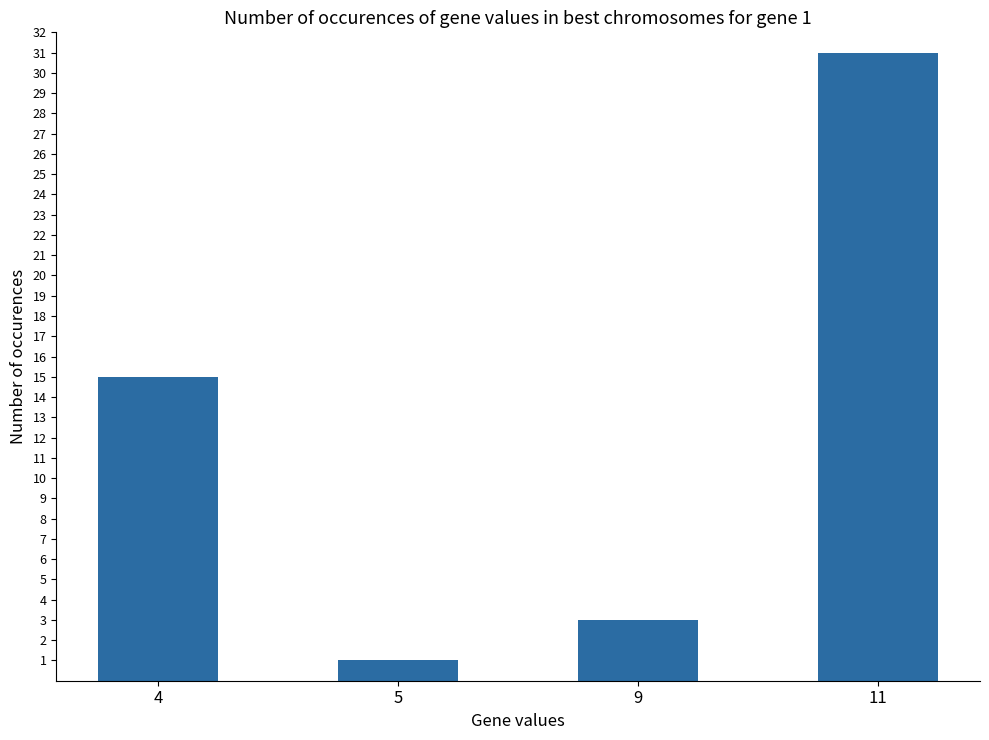

Reading left to right, list all the values displayed in this chart.

4=15	5=1	9=3	11=31